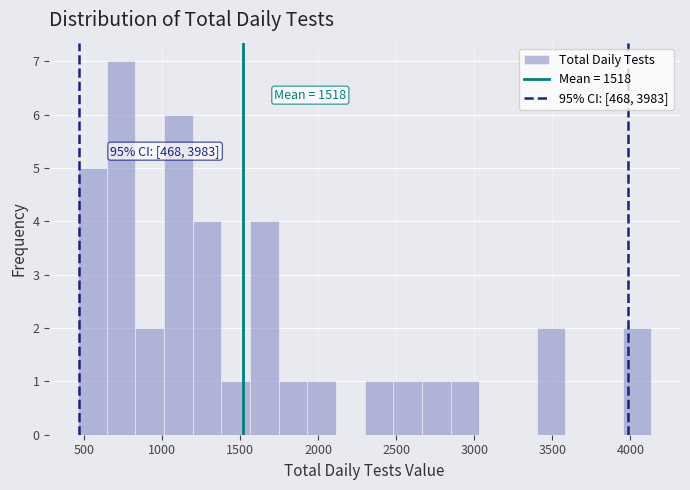

Read against the x-axis, roughly where is the centre of the tallest bar?

750